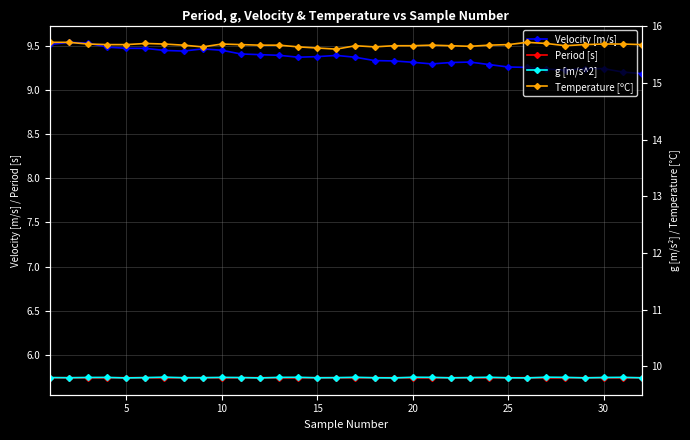

True or false: Period [s] and Velocity [m/s] intersect in this chart.

False